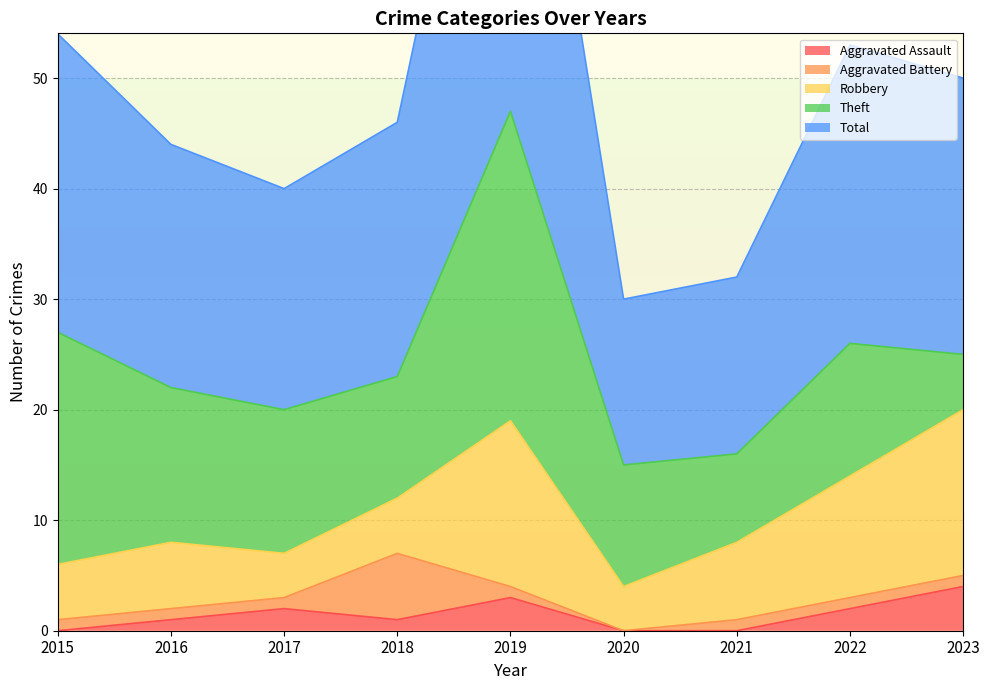

In Robbery, how many points are higher than both neighbors (excluding endpoints)?

2